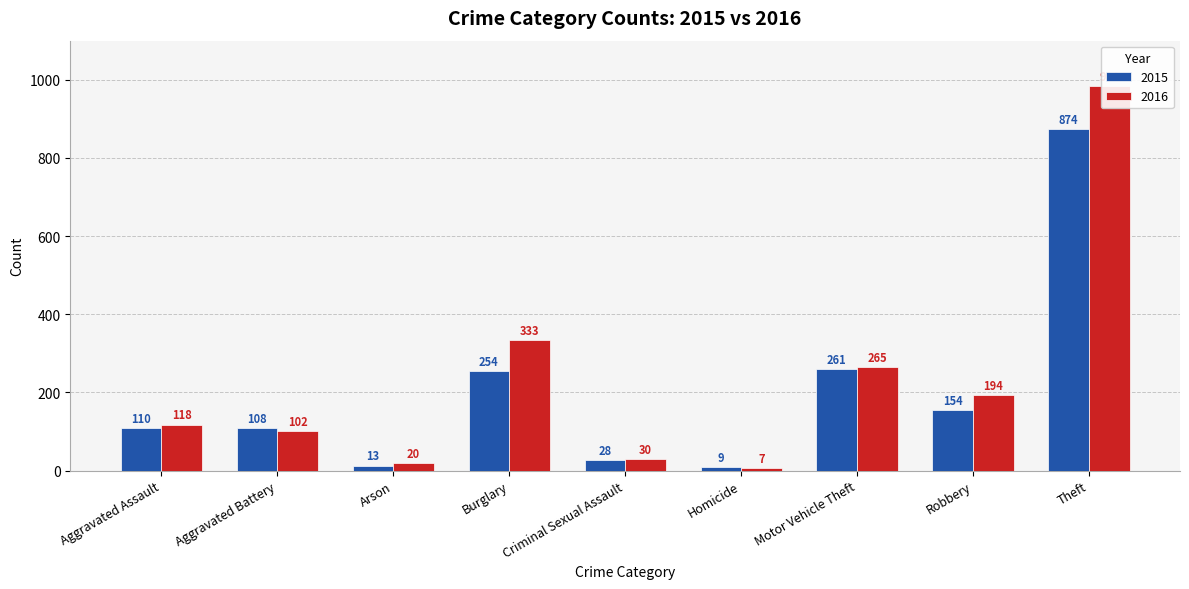

Which series has the largest total across all categories?

2016